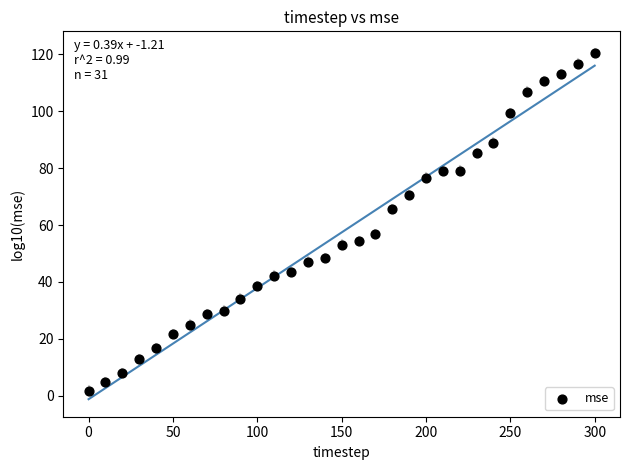

What is the range of Y values (max minus min)?

118.6